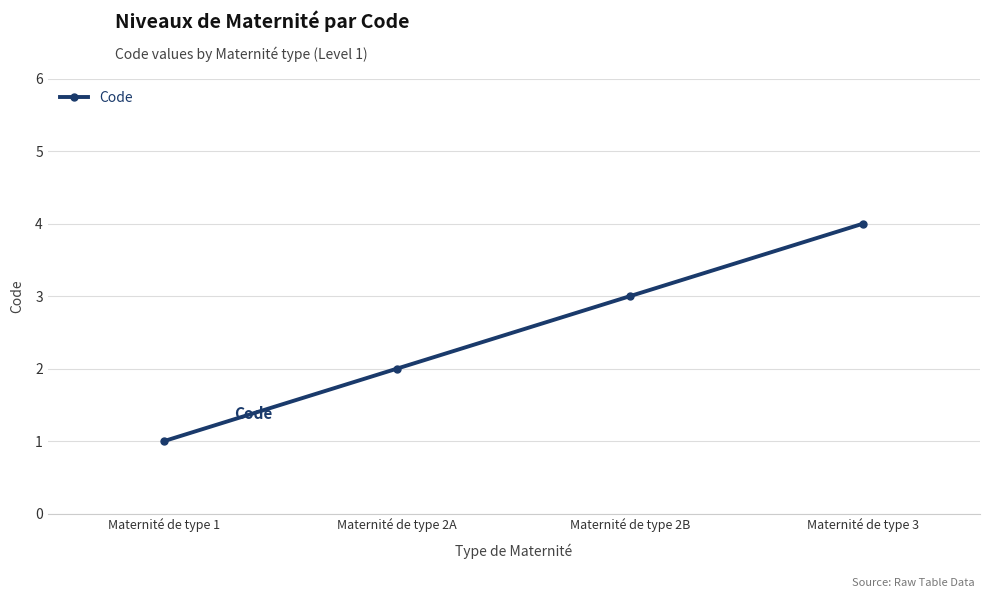

At which label is the value closest to 2?

Maternité de type 2A